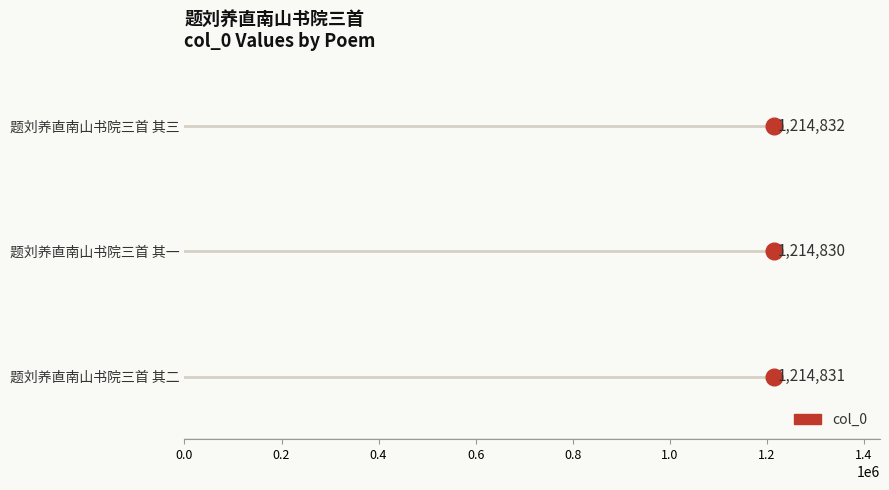

What is the ratio of the value at 题刘养直南山书院三首 其二 to the value at 题刘养直南山书院三首 其一?

1.0